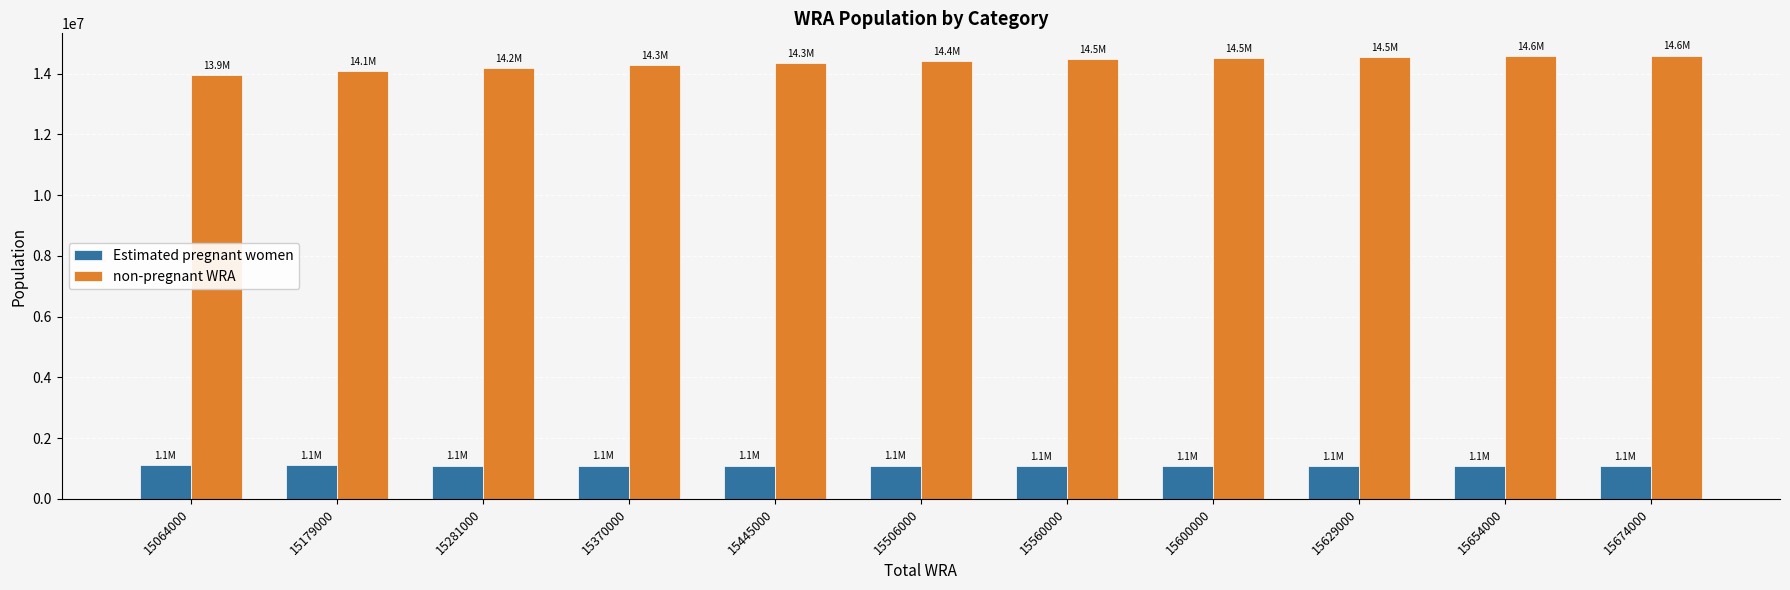

What is the value of the non-pregnant WRA bar at the 5th from the left?

14346111.2